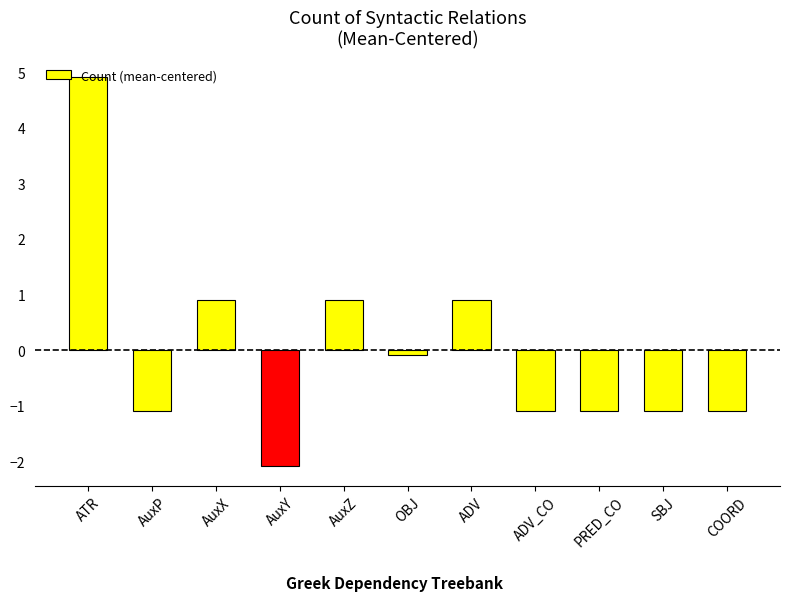

What is the difference between the maximum and minimum values?

7.0